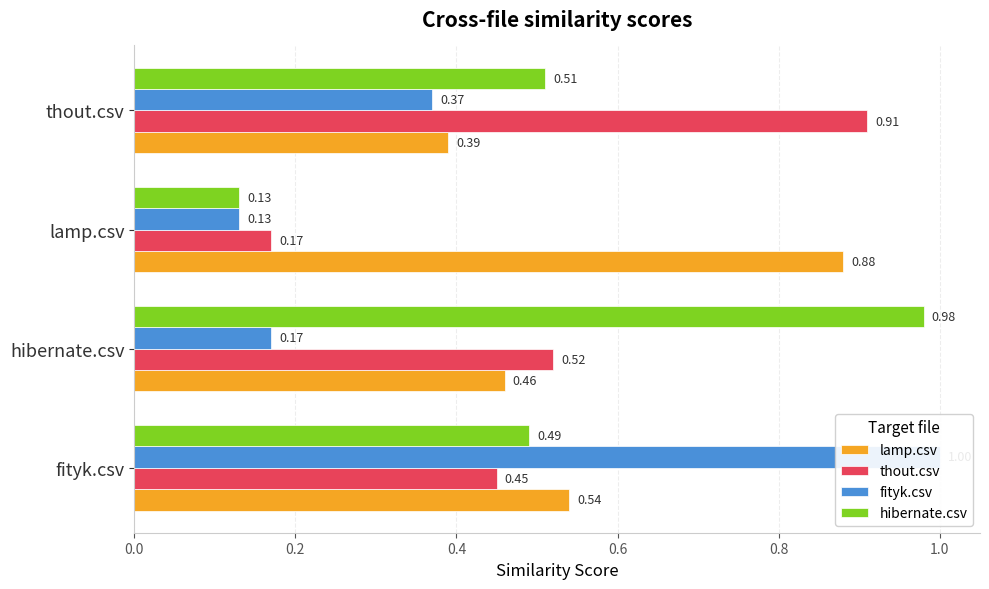

Count the number of categories in the chart.

4